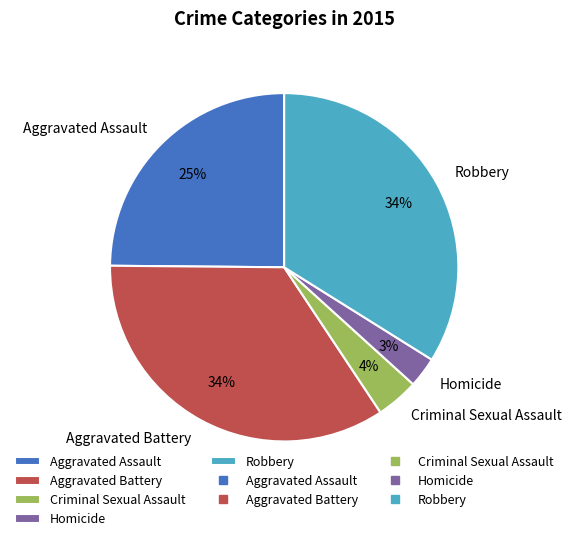

Combined, do Homicide and Aggravated Assault account for over 50%?

No